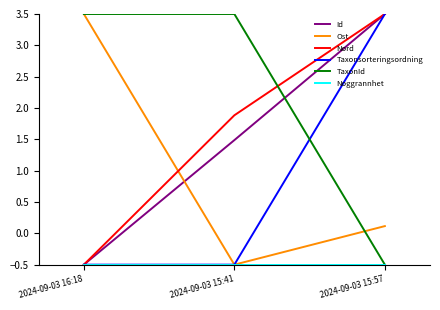

Does the chart display data point markers on the line(s)?

No